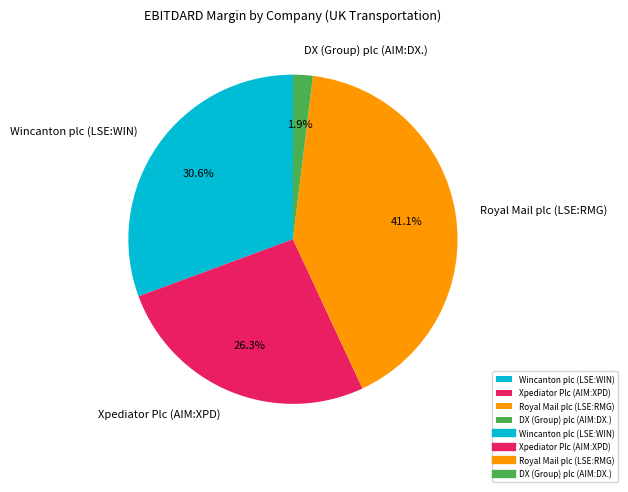

Which has a higher value, Royal Mail plc (LSE:RMG) or DX (Group) plc (AIM:DX.)?

Royal Mail plc (LSE:RMG)